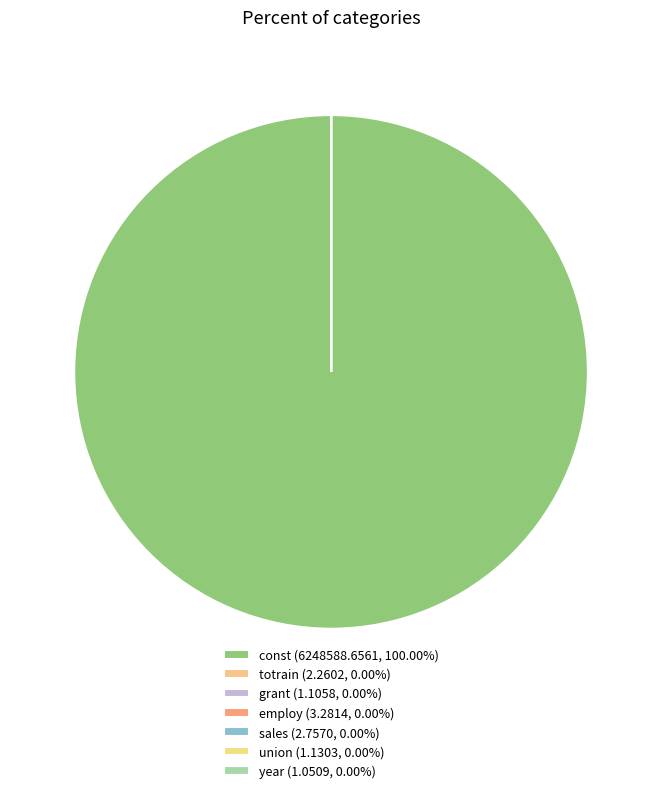

Does const represent more than half of the total?

Yes